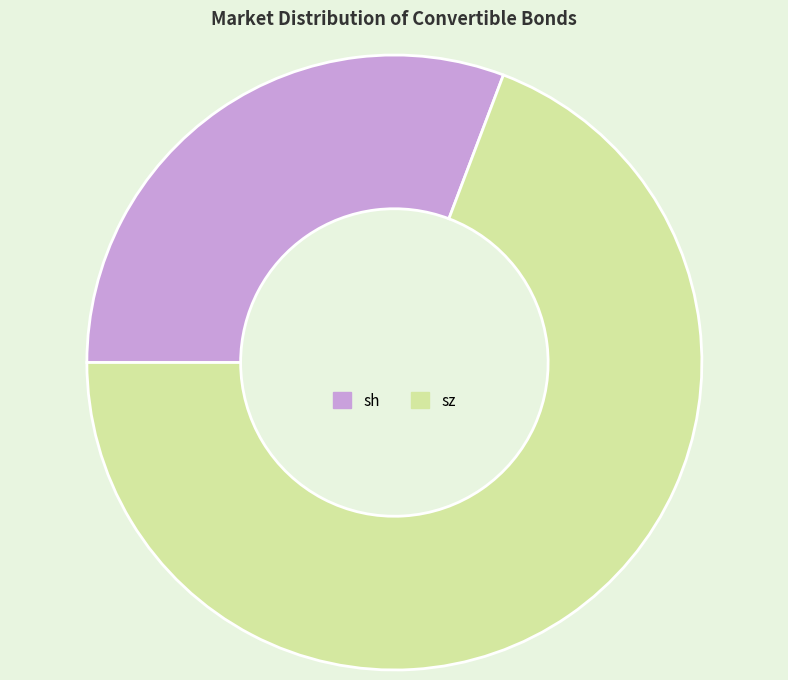

What is the ratio of the value at sh to the value at sz?

0.4